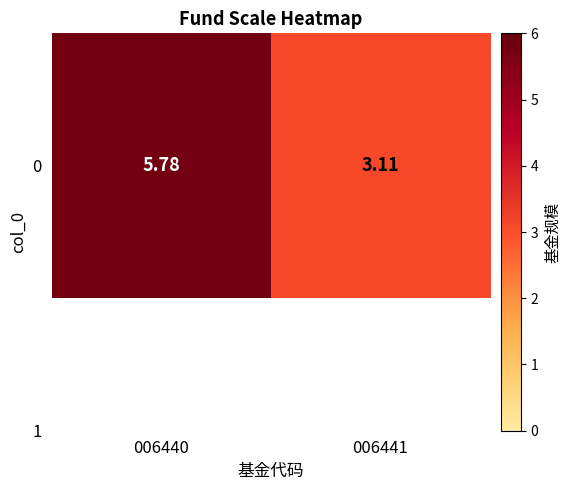

What is the difference between the values at 006441 and 006440?

2.7